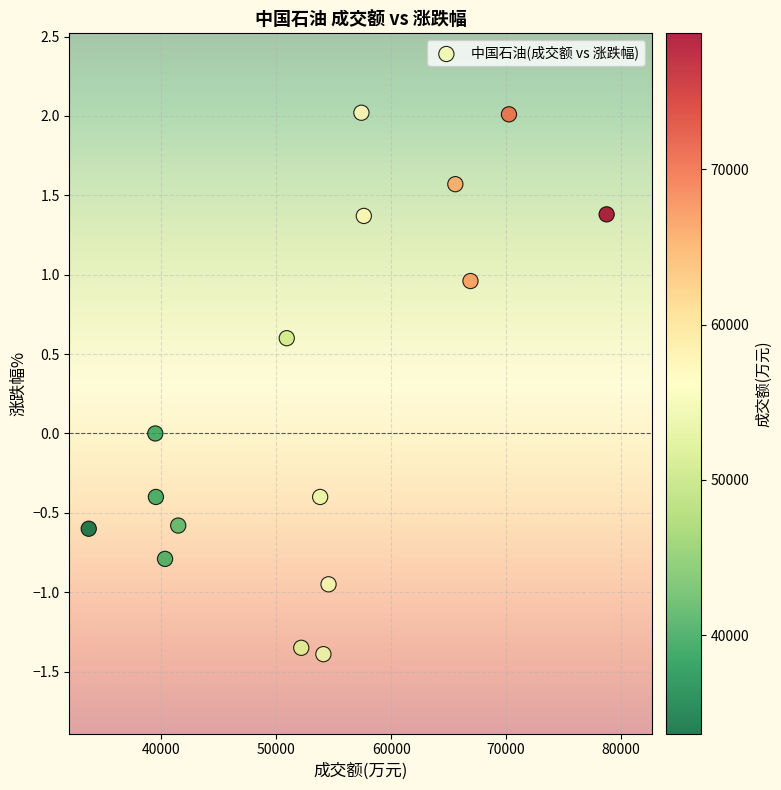

What is the range of Y values (max minus min)?

3.4